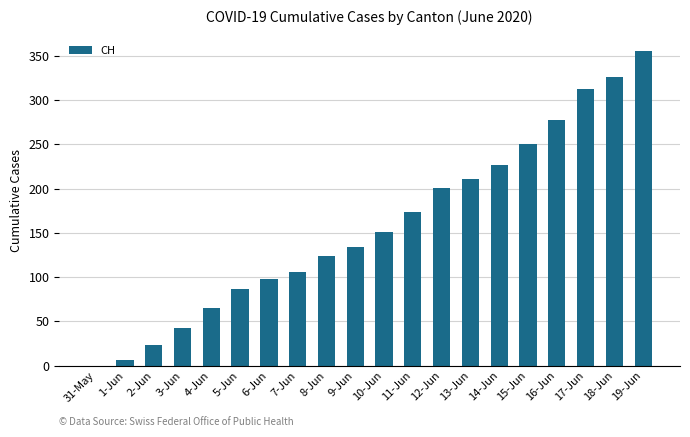

What is the sum of all values?

3167